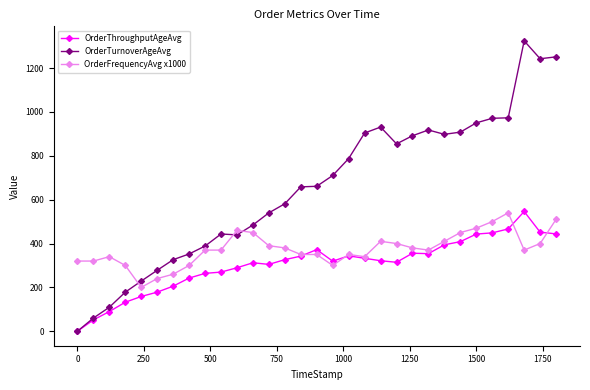

What is the greatest value displayed?

1324.5